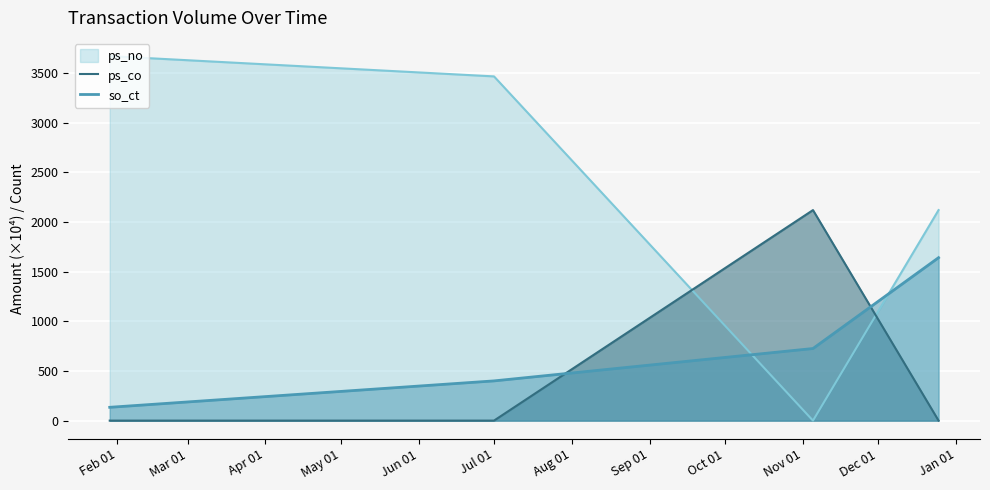

What is the maximum value shown in the chart?

3671.0